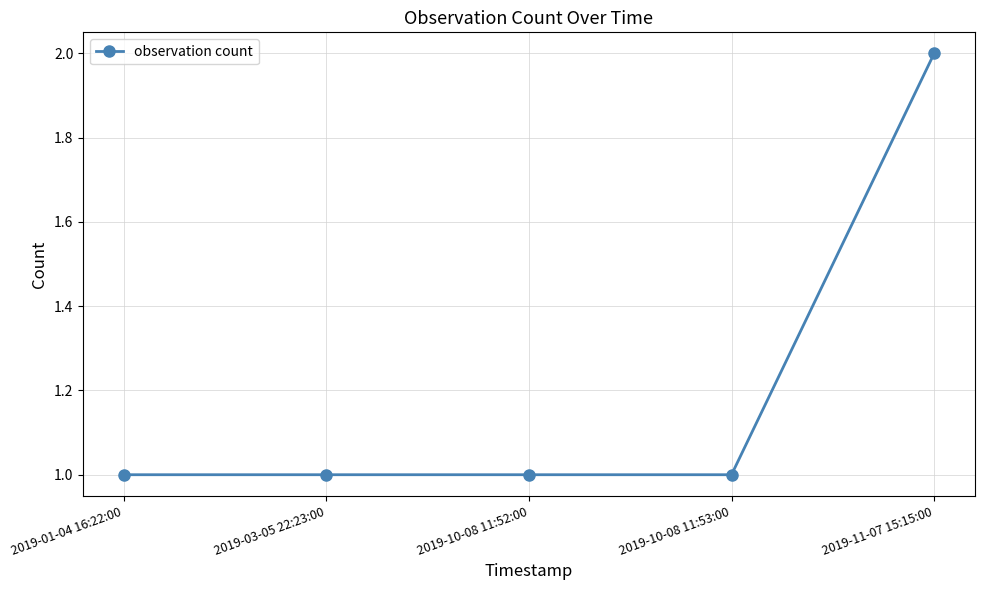

What is the sum of all values?

6